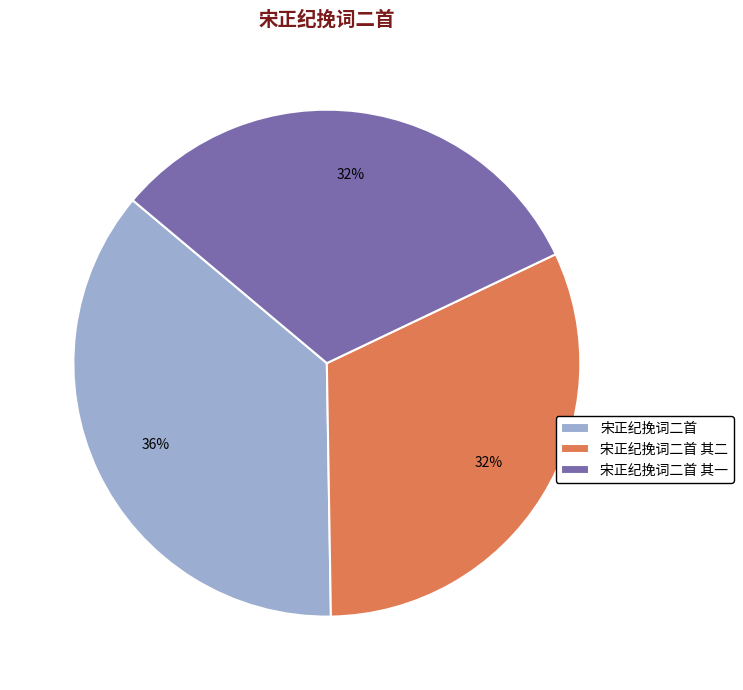

Which has a higher value, 宋正纪挽词二首 其二 or 宋正纪挽词二首?

宋正纪挽词二首